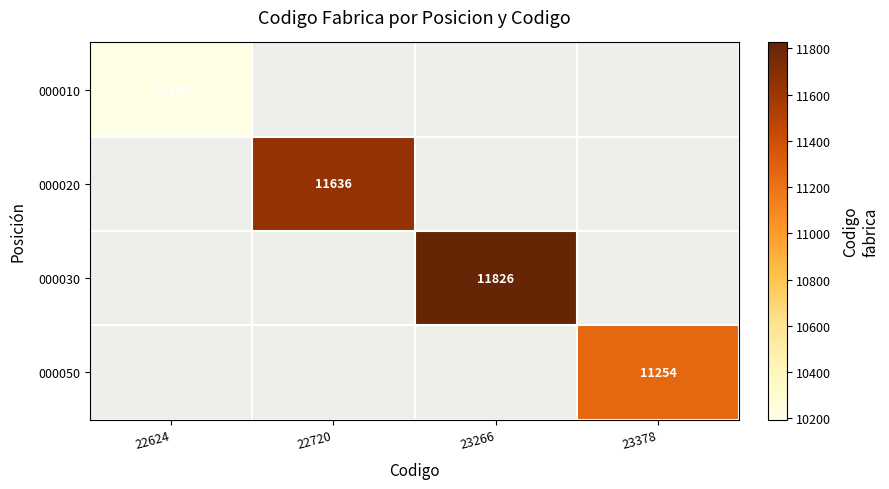

Is it true that 000050 equals 5066 at 23378?

False